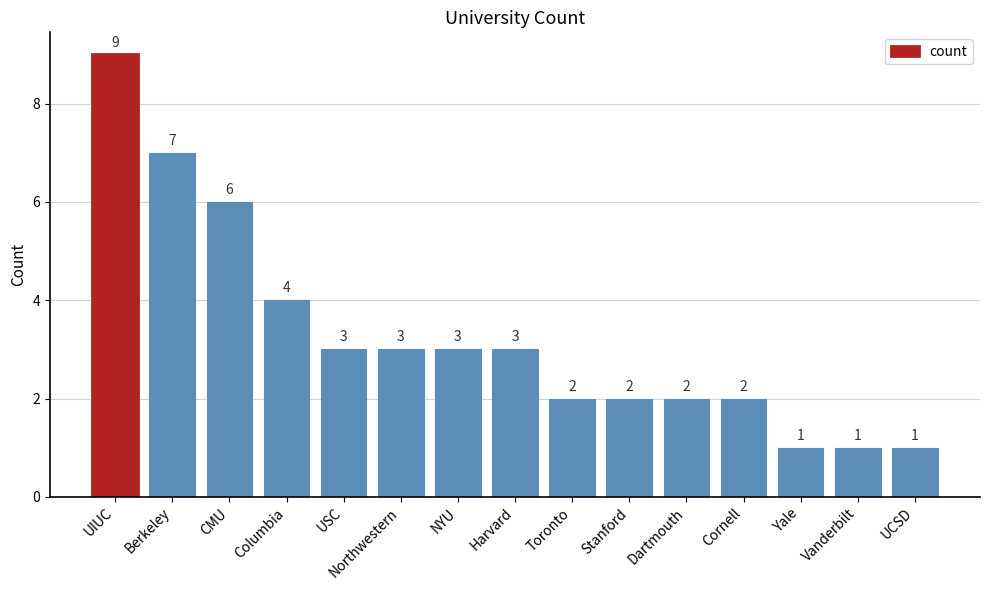

What position from the left is Cornell?

12